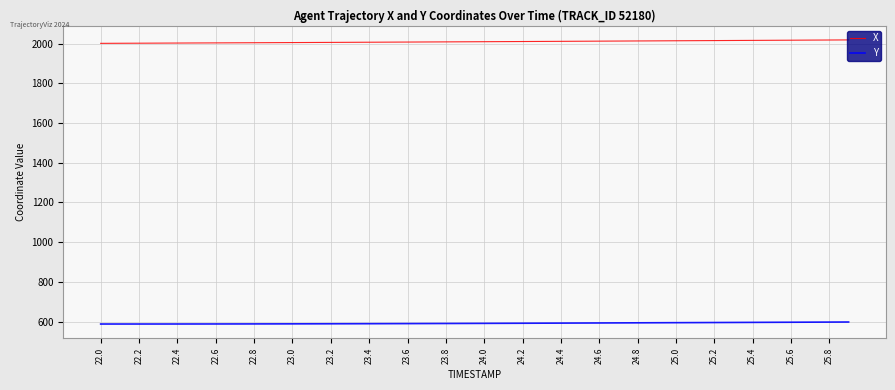

True or false: X and Y cross at least once.

False